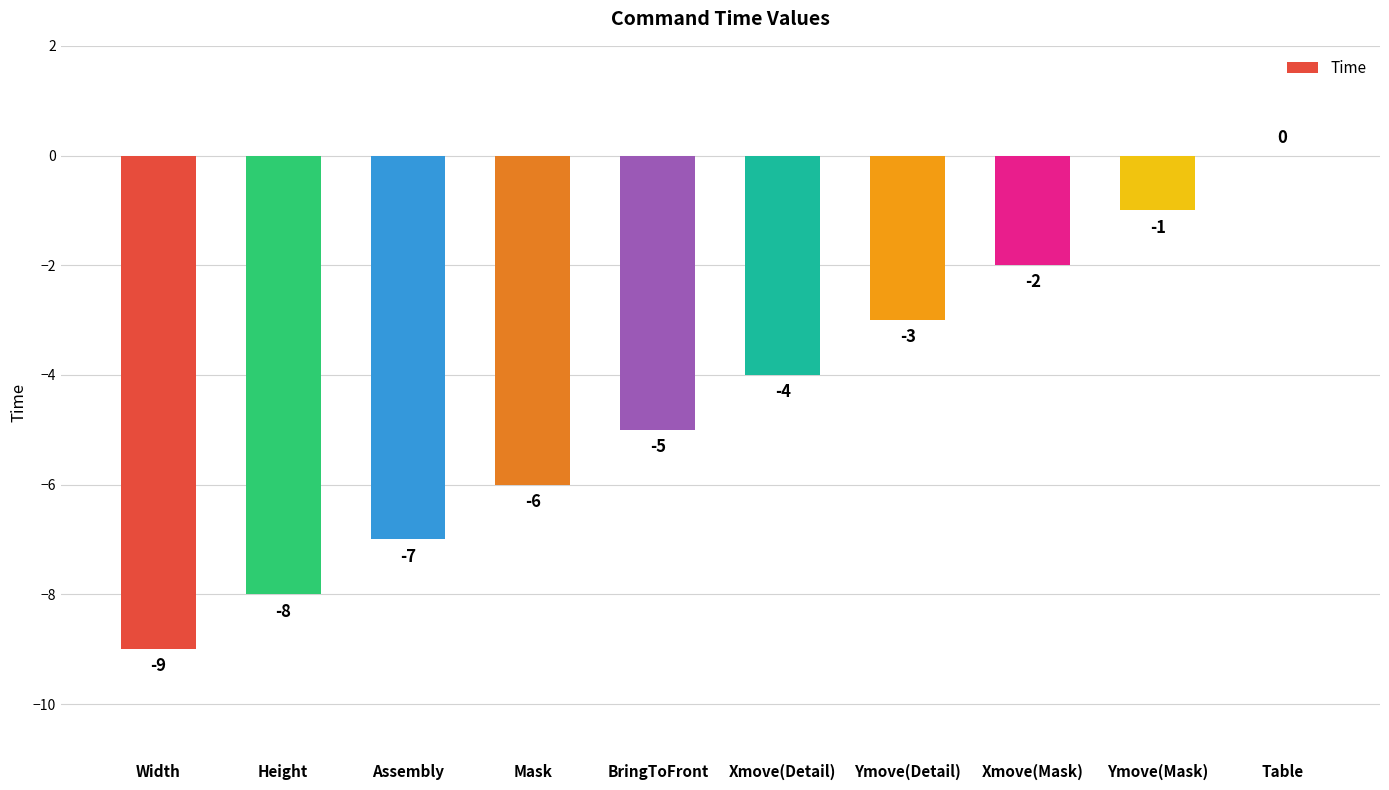

Reading left to right, what are all the values shown in this chart?

-9	-8	-7	-6	-5	-4	-3	-2	-1	0